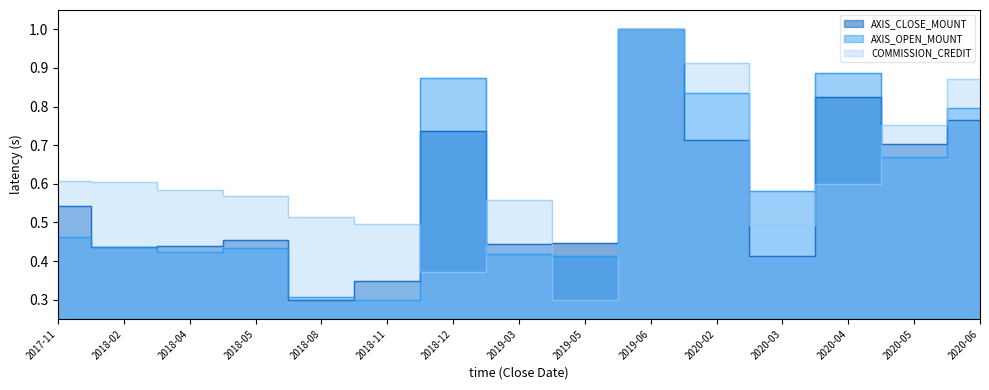

What are all the series names shown in the legend?

AXIS_CLOSE_MOUNT, AXIS_OPEN_MOUNT, COMMISSION_CREDIT